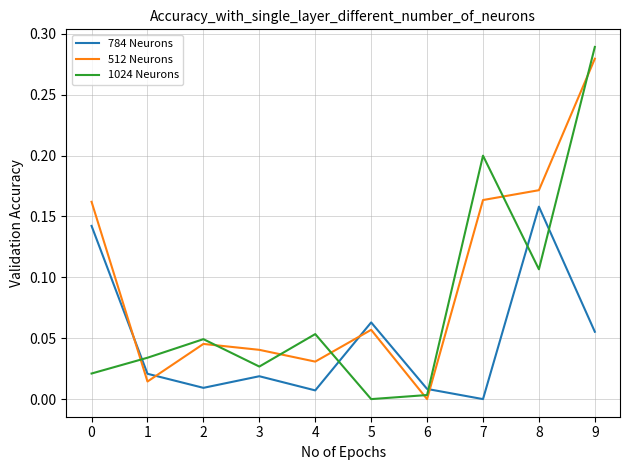

What is the total value across all series at 8?

0.4